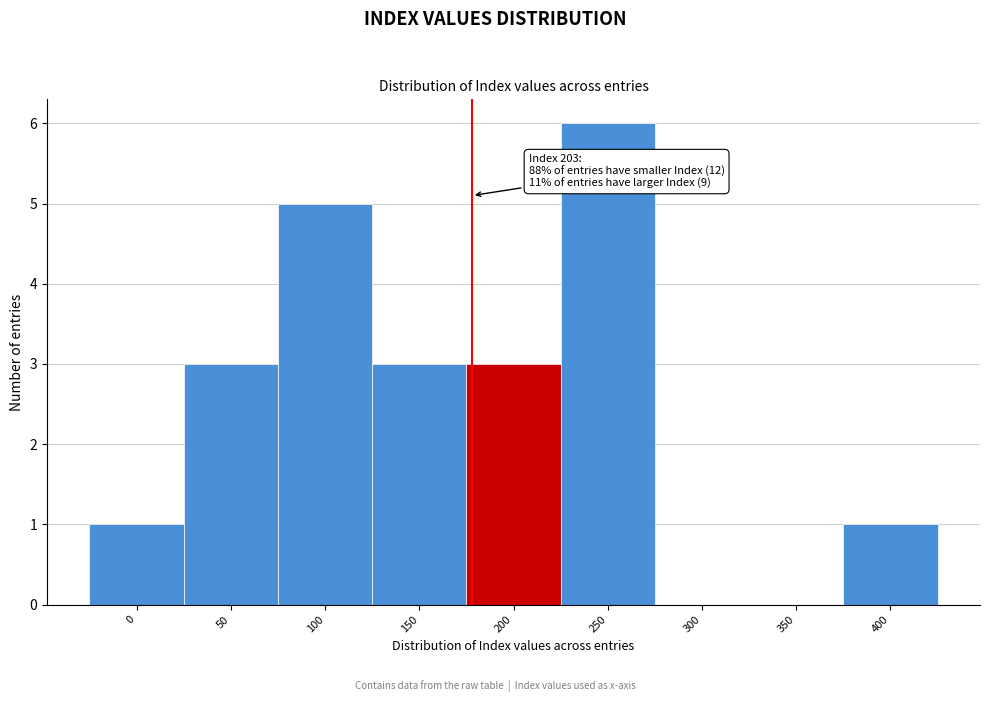

Reading right to left, list all the values displayed in this chart.

400=1	350=0	300=0	250=6	200=3	150=3	100=5	50=3	0=1